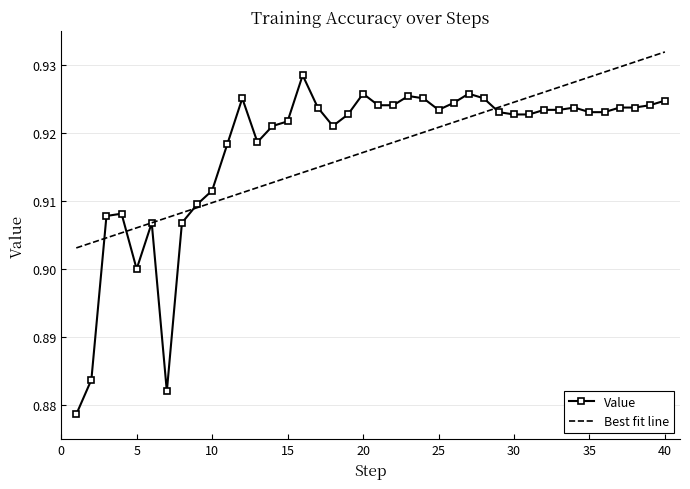

List the series in order of their peak value, lowest first.

Value, Best fit line